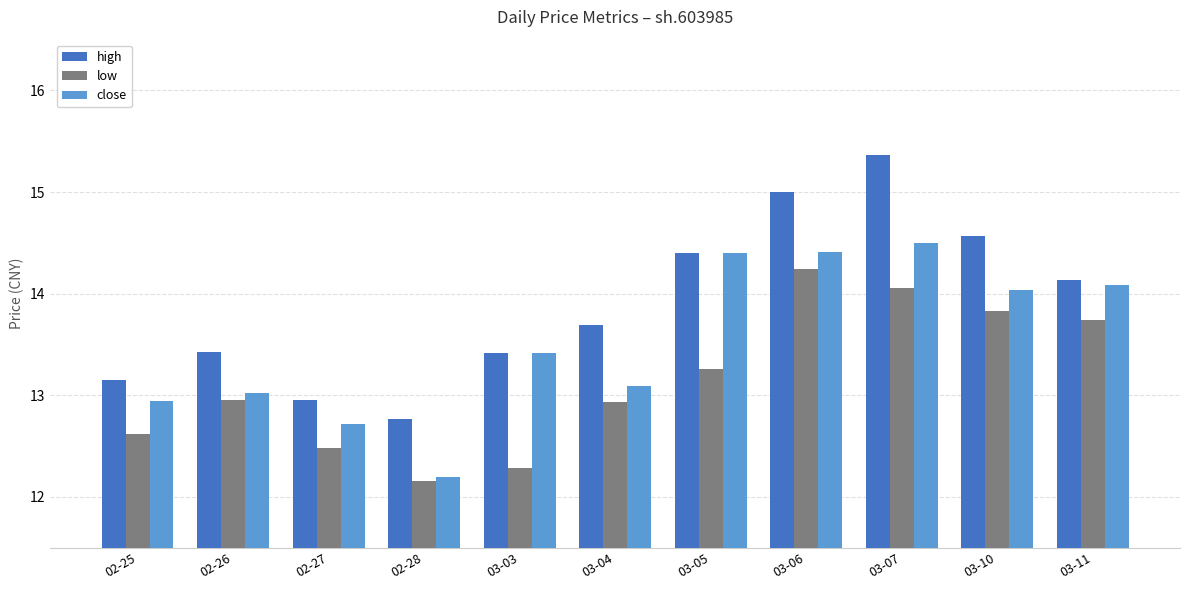

The high series shows 7.9 at 02-25. True or false?

False